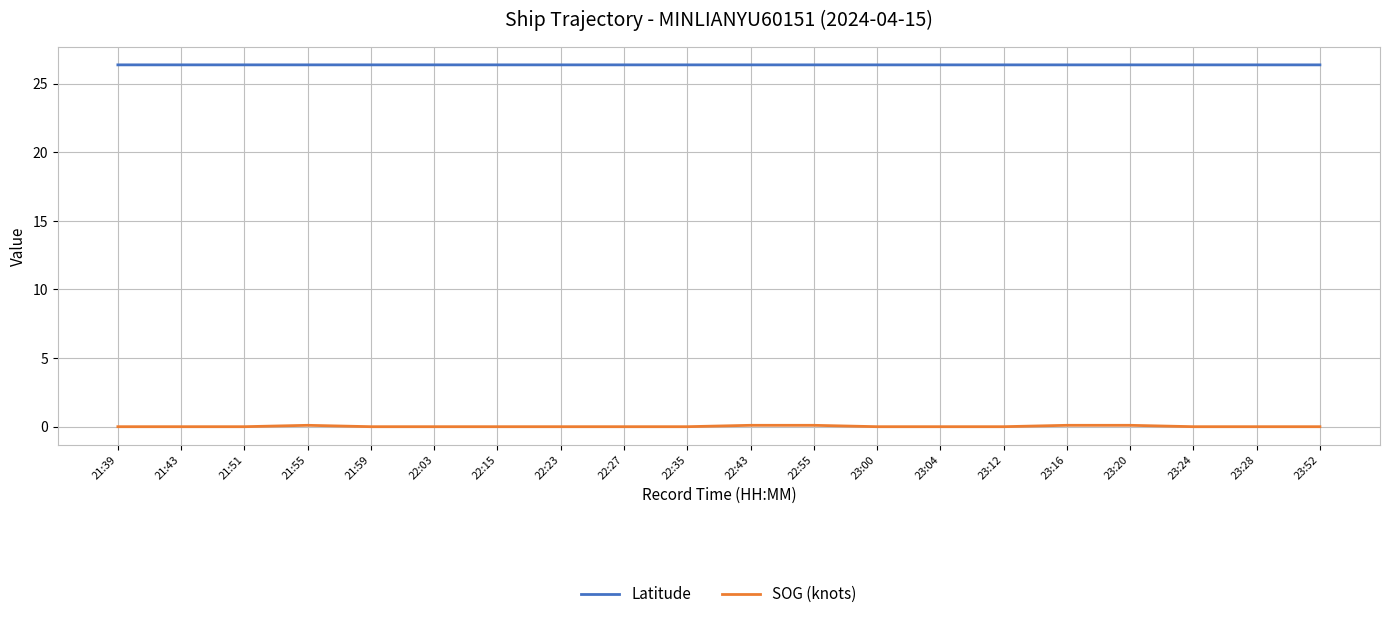

What position from the left is 23:24?

18